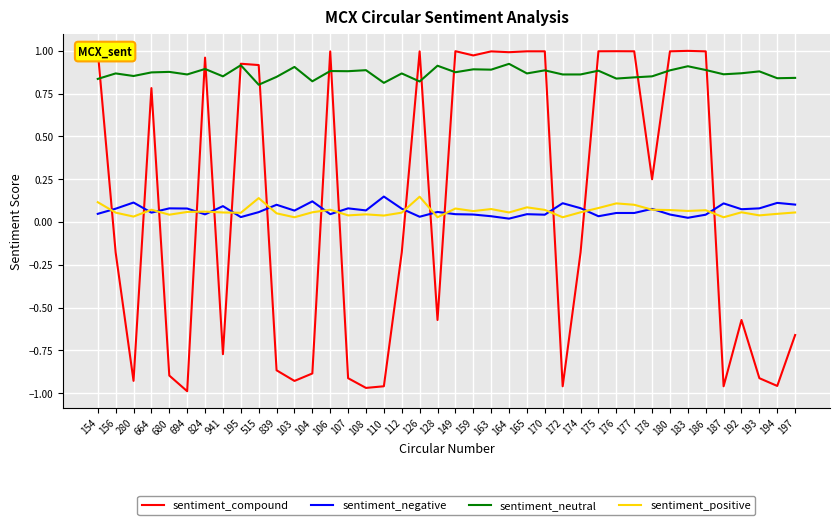

What is the total value across all series at 154?

2.0